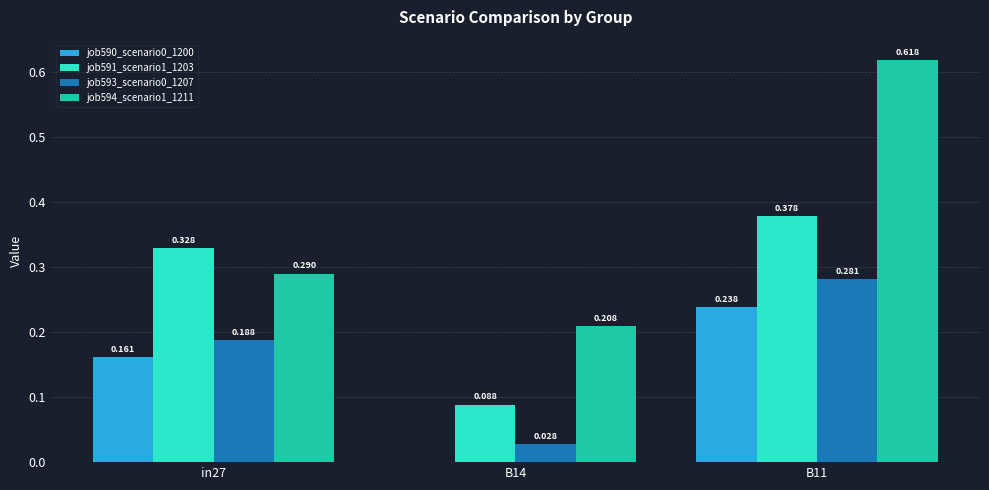

Is the value of job593_scenario0_1207 at B14 greater than the value of job590_scenario0_1200 at B14?

Yes